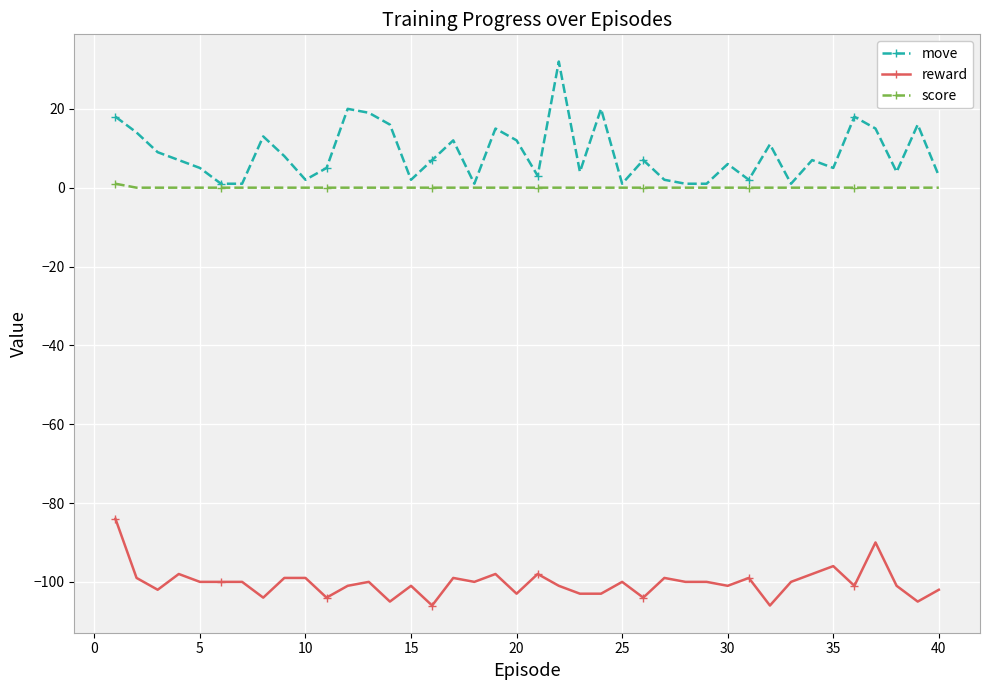

True or false: reward has more than 1 points higher than both neighbors.

True